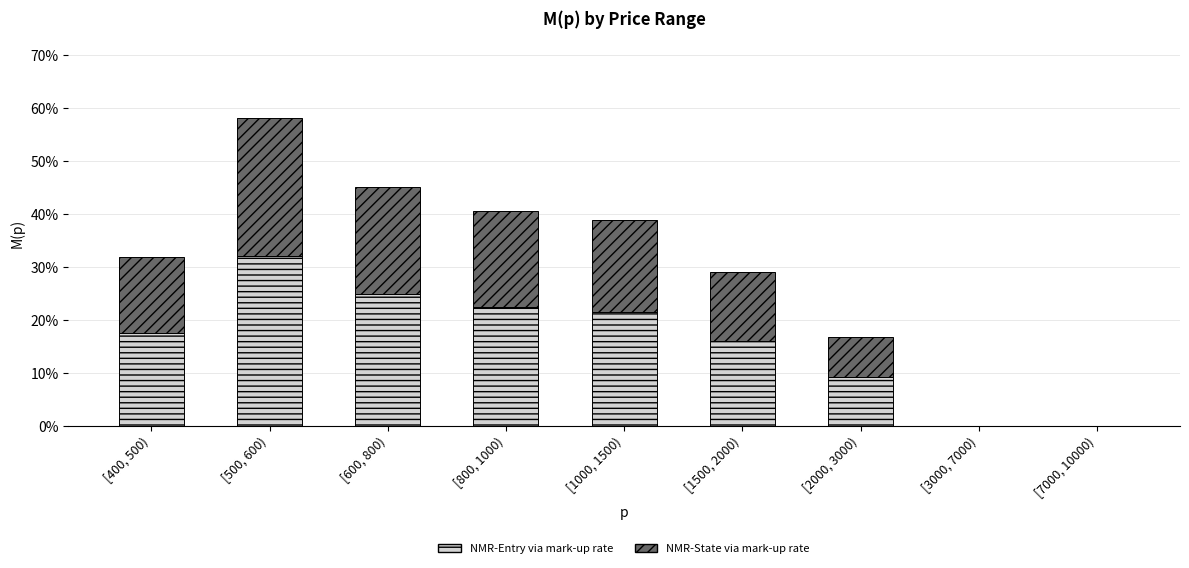

What are all the series names shown in the legend?

NMR-Entry via mark-up rate, NMR-State via mark-up rate